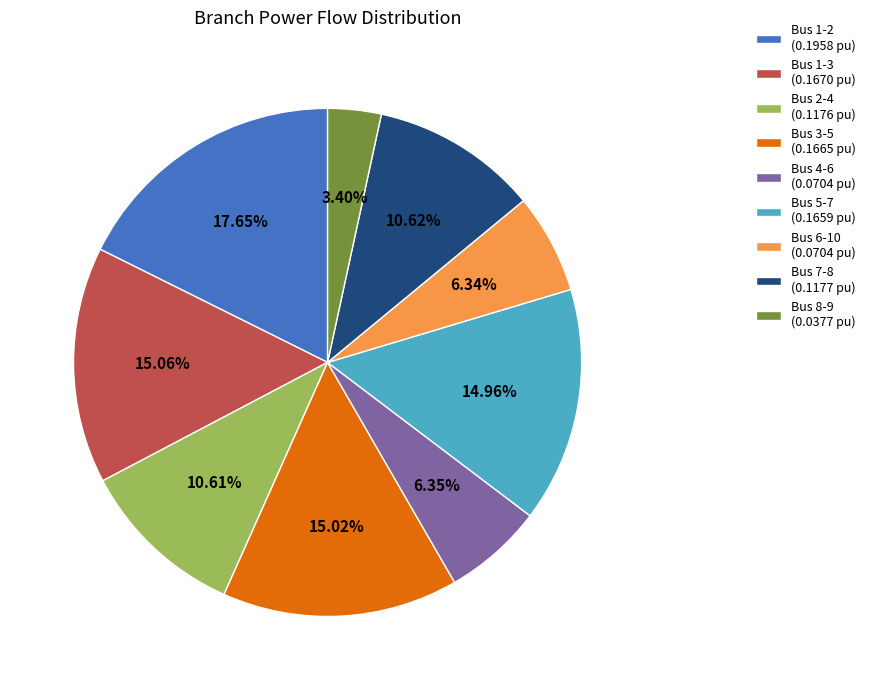

Which category has the biggest portion of the pie?

Bus 1-2